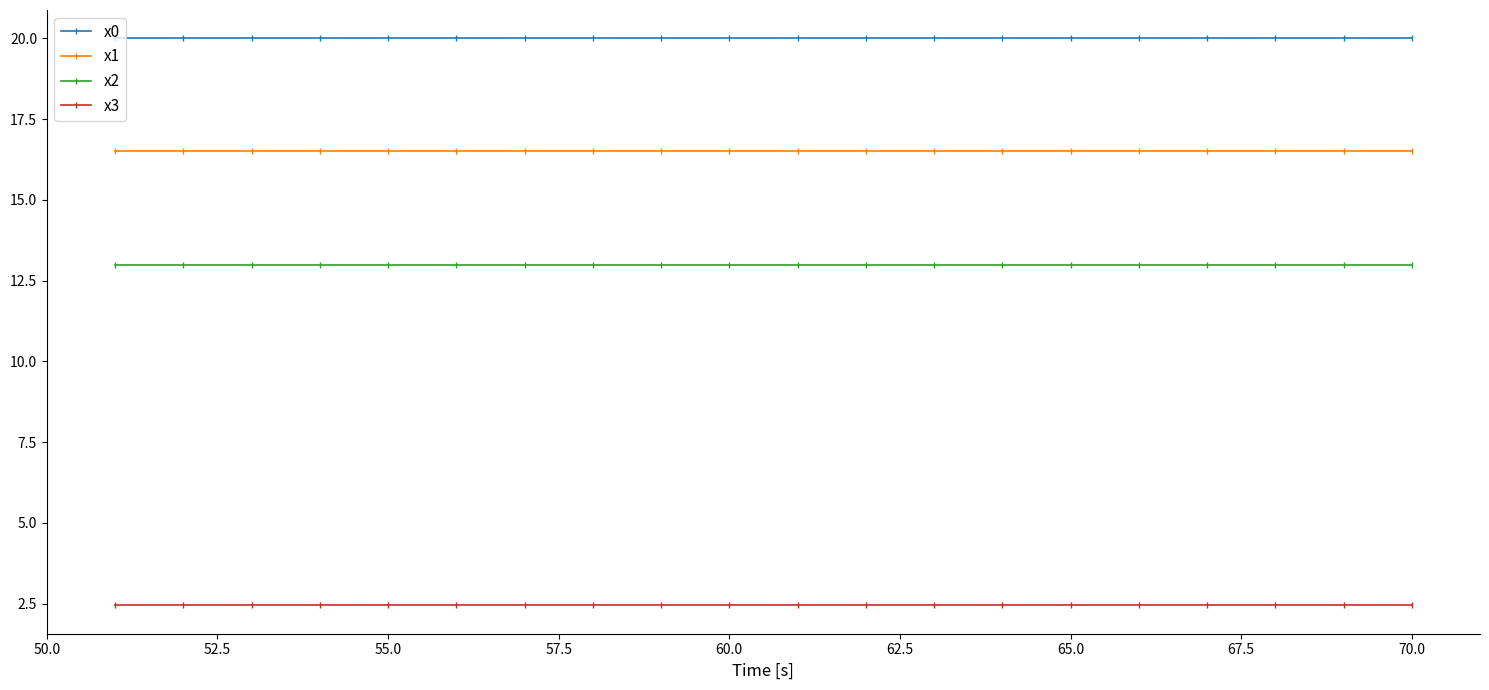

True or false: x1 and x2 cross at least once.

False